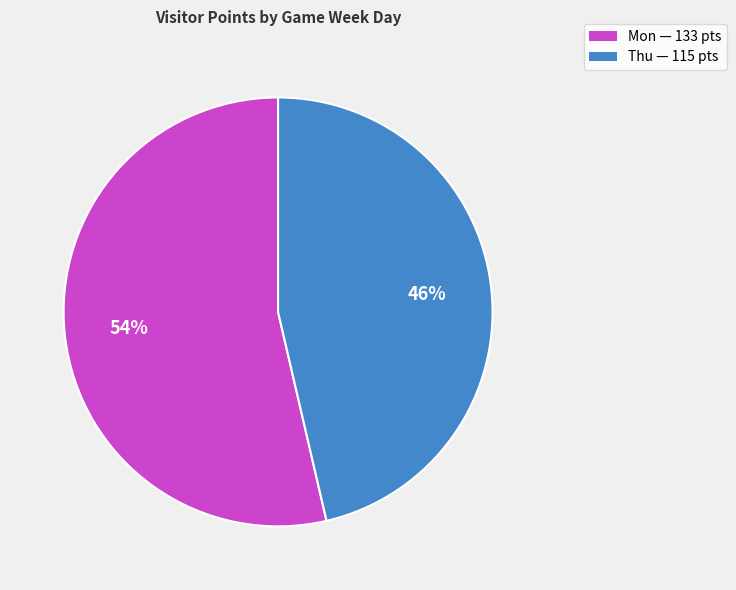

How many segments does this pie chart have?

2